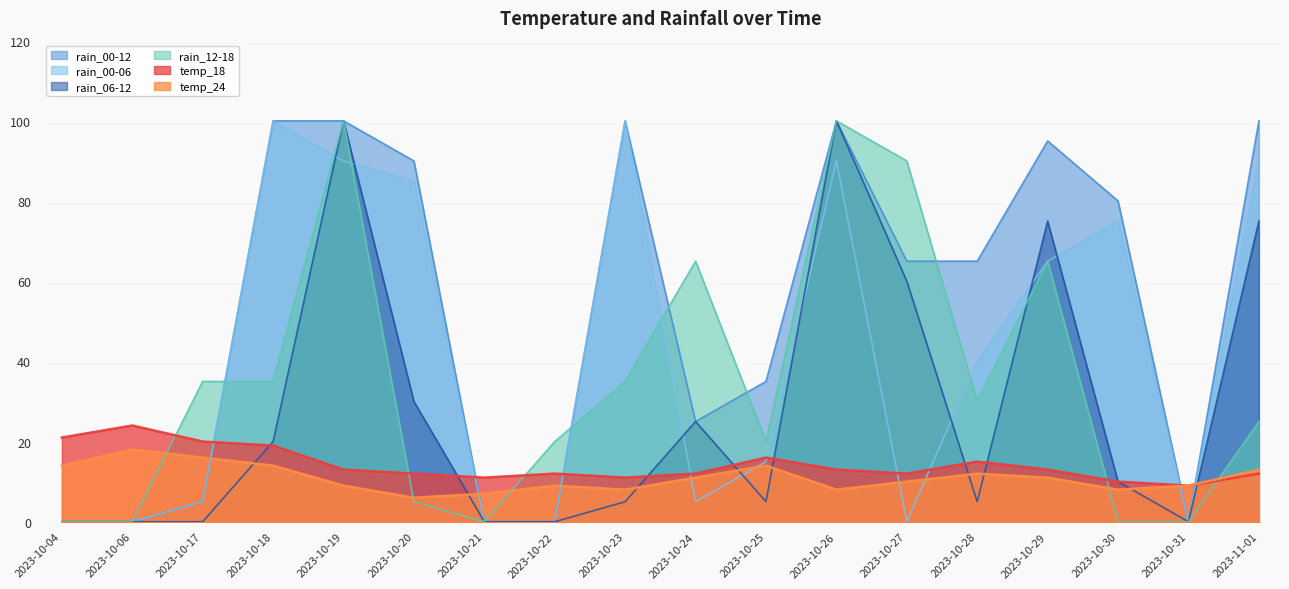

How many lines are shown in the chart?

6